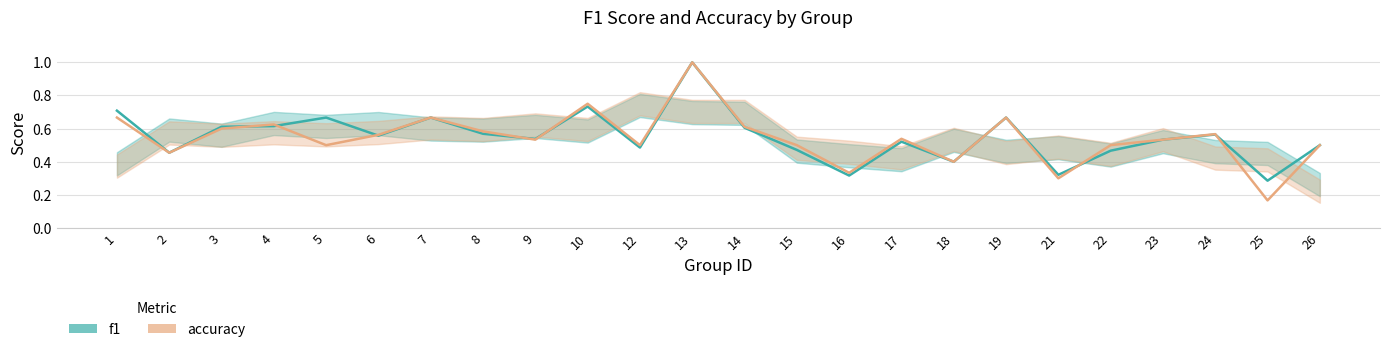

Rank the categories by accuracy value from lowest to highest.

25, 21, 16, 18, 2, 5, 12, 15, 22, 26, 9, 23, 17, 6, 24, 8, 3, 14, 4, 1, 7, 19, 10, 13